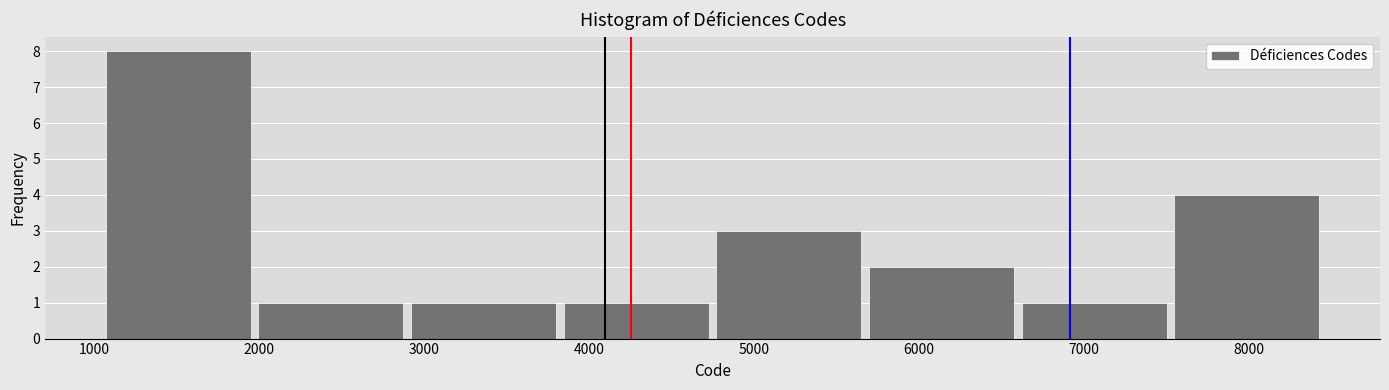

How tall is the bar that spans 1100 to 2000 on the x-axis? Neither the bar edges nor the heights are printed on the chart, so give them approximately, as read against the axes.

8